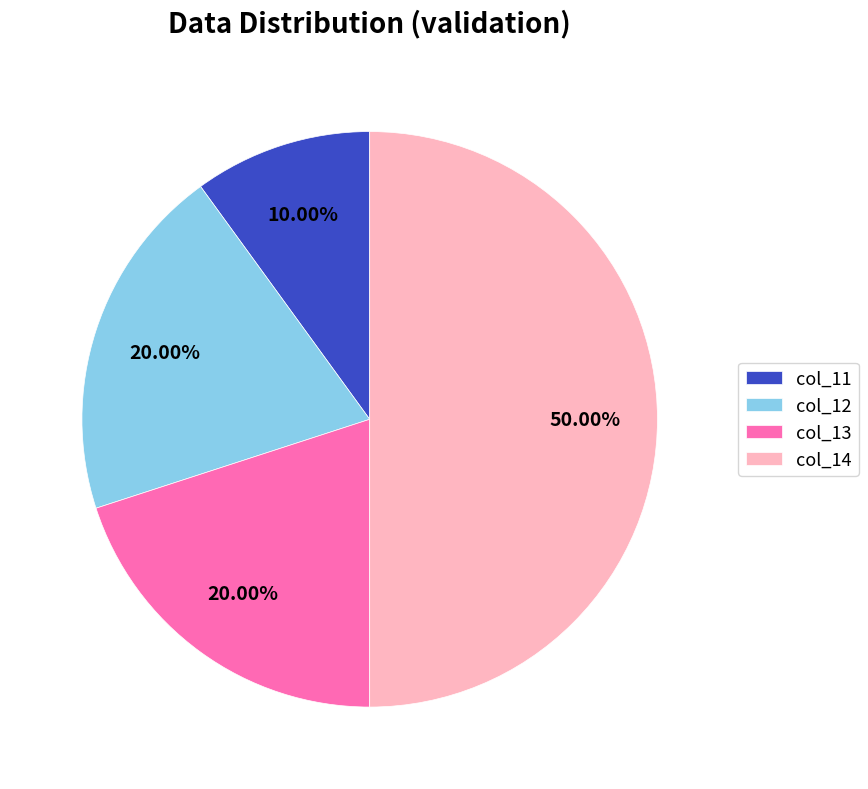

Is the sum of col_11 and col_13 greater than half?

No